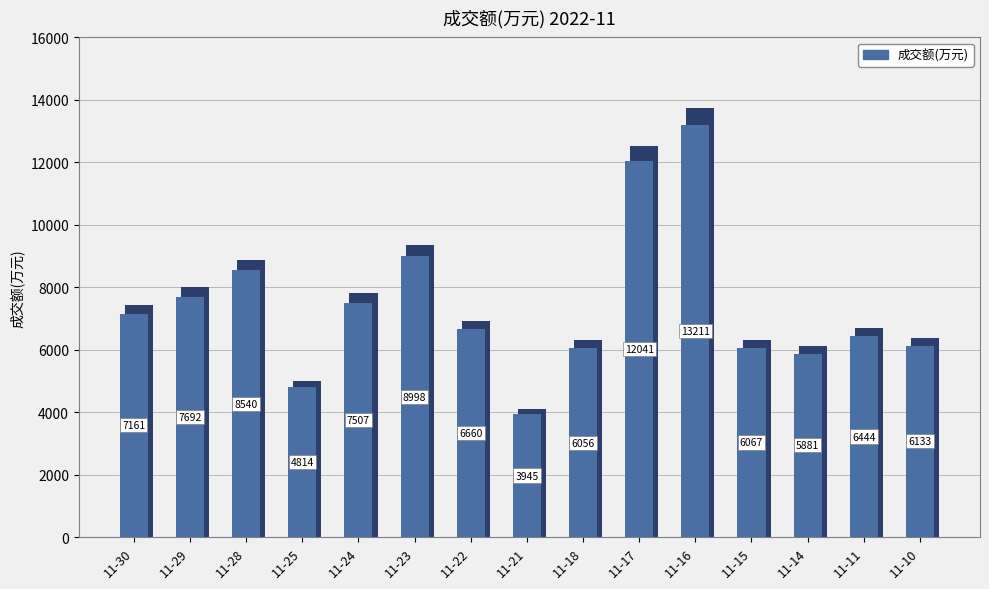

Which category has the lowest value across all series?

11-21